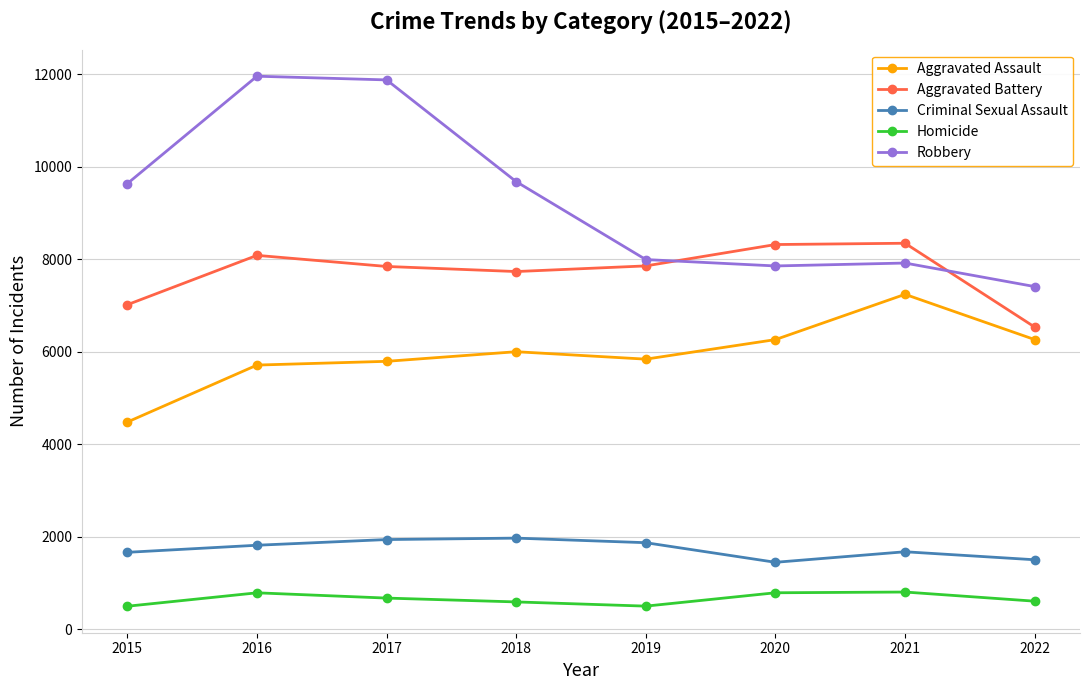

What is the total value across all series at 2020?

24671